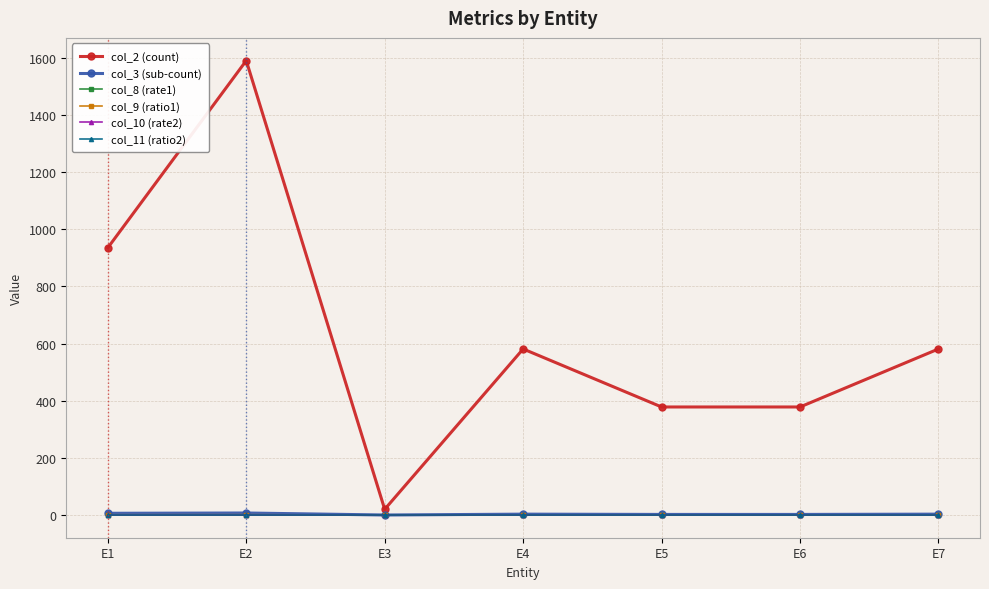

What is the difference between the maximum and minimum values in the col_2 (count) series?

1570.0